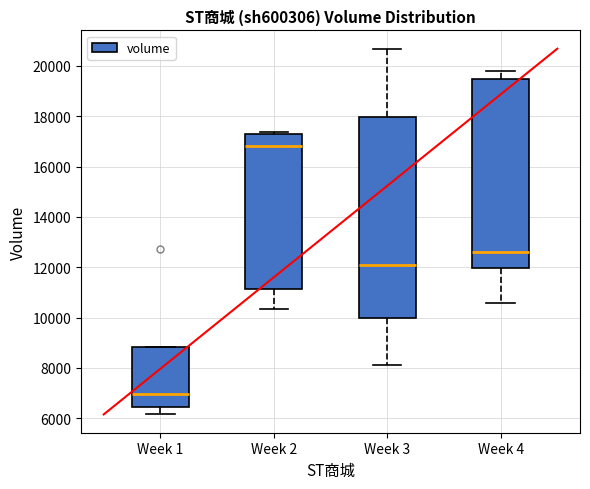

Reading left to right, read every box against the y-axis: the position of its median line, the range the box covers, and the ends of its whiskers. The values are not printed on the chart, so give them approximately, as read against the axis.

Week 1: median 7000, box 6400 to 8800, whiskers 6200 to 8800
Week 2: median 16800, box 11200 to 17400, whiskers 10400 to 17400 (just above the box's upper edge)
Week 3: median 12200, box 10000 to 18000, whiskers 8000 to 20600
Week 4: median 12600, box 12000 to 19400, whiskers 10600 to 19800